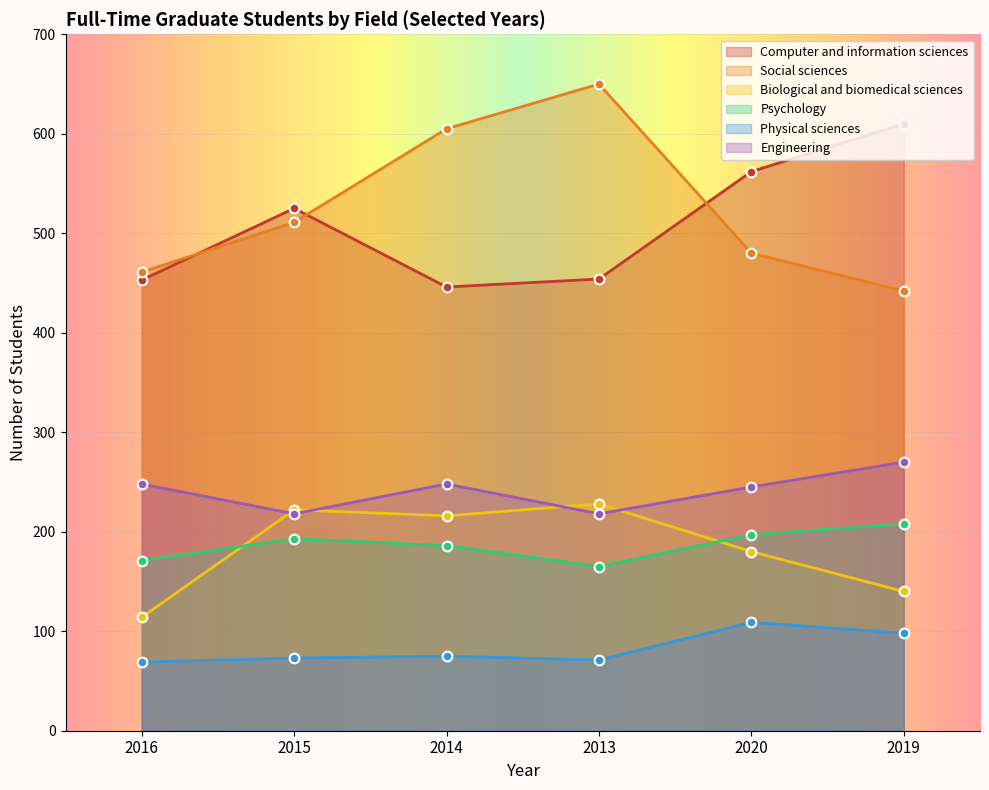

How many interior local peaks does the Physical sciences series have?

2